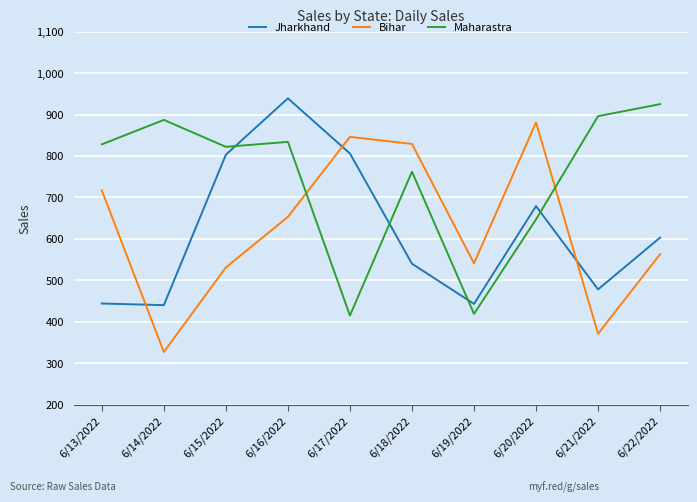

At 6/22/2022, list the series in order from largest to smallest.

Maharastra, Jharkhand, Bihar